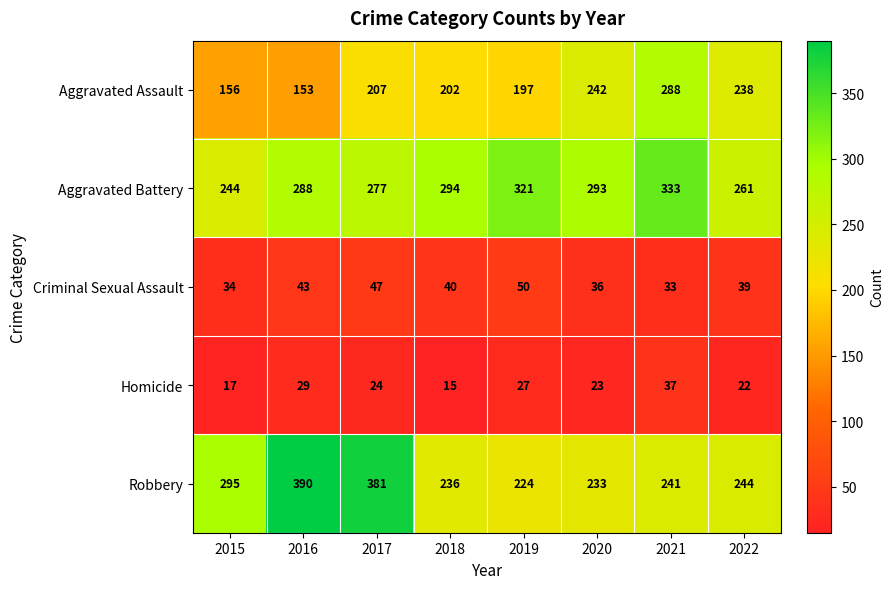

What is the spread (max minus min) of values at 2017?

357